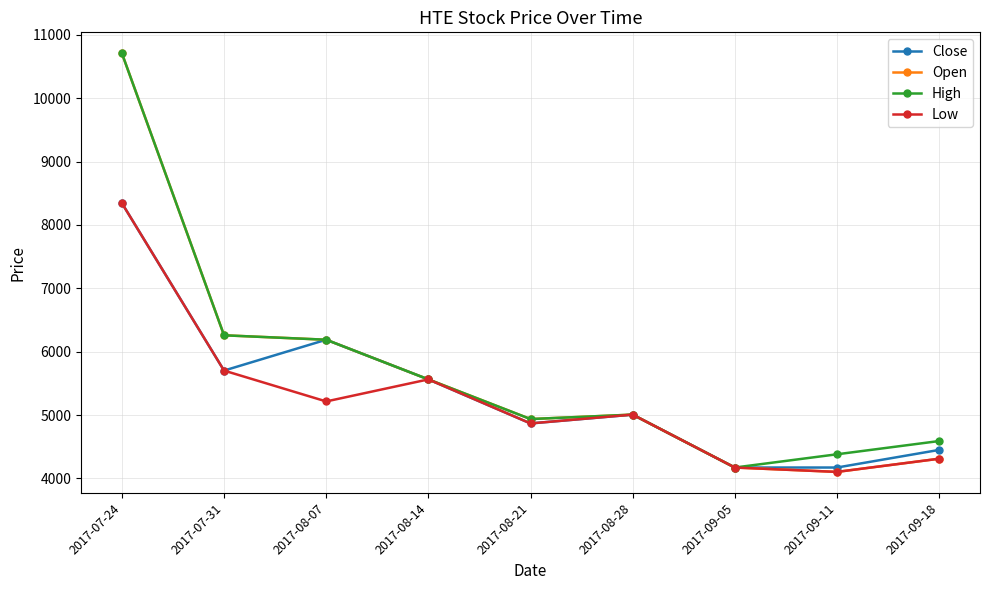

True or false: Low has more than 2 points higher than both neighbors.

False